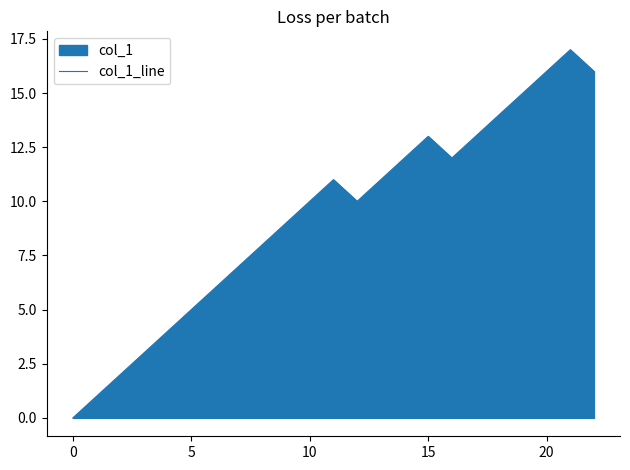

Where is the data nearest to the value 8?

8